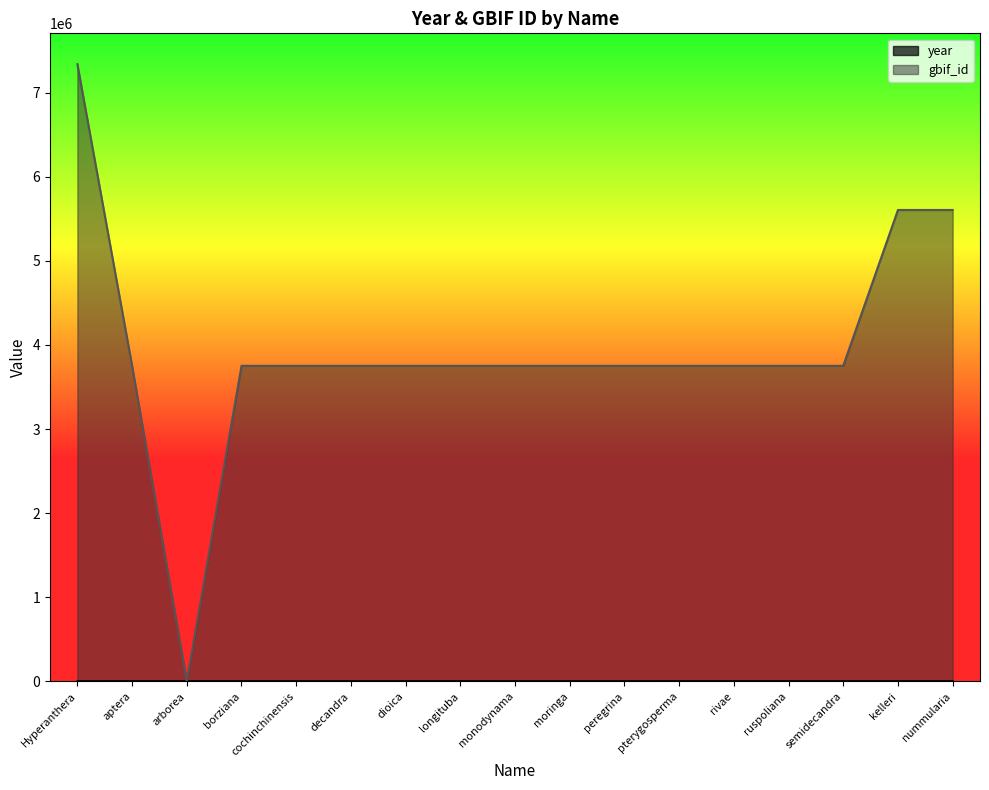

Read the year value at ruspoliana, to the nearest 5.

1930